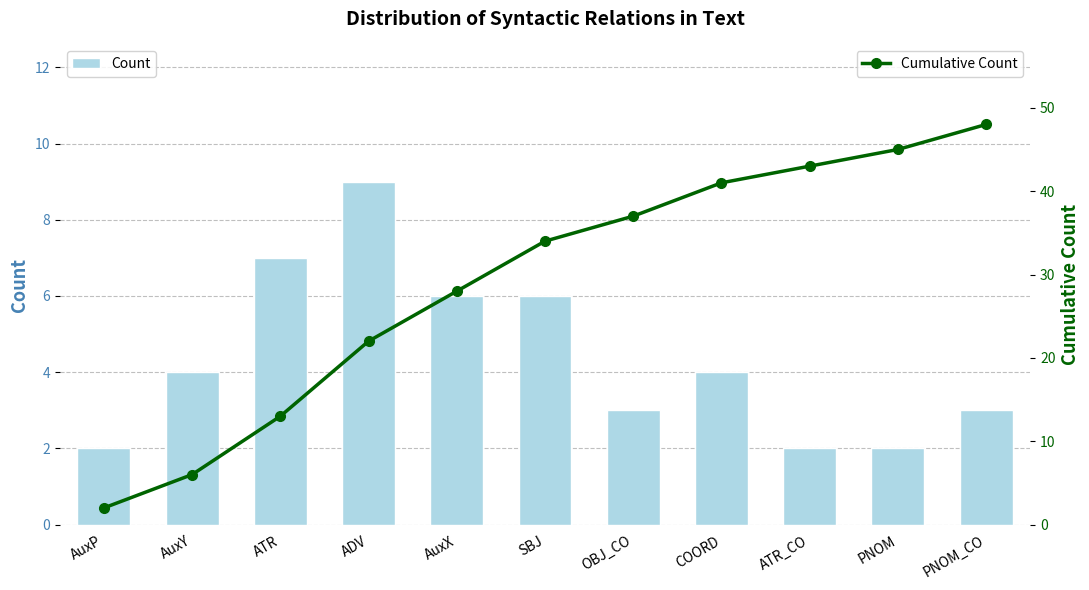

Which series has the largest total across all categories?

Cumulative Count